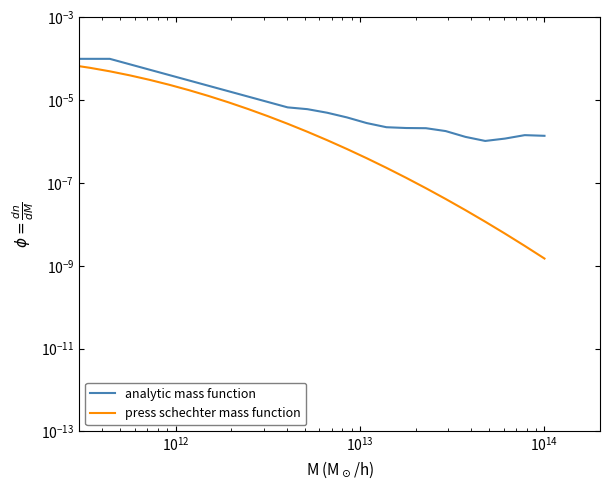

Is this an area chart (filled region under the line)?

No